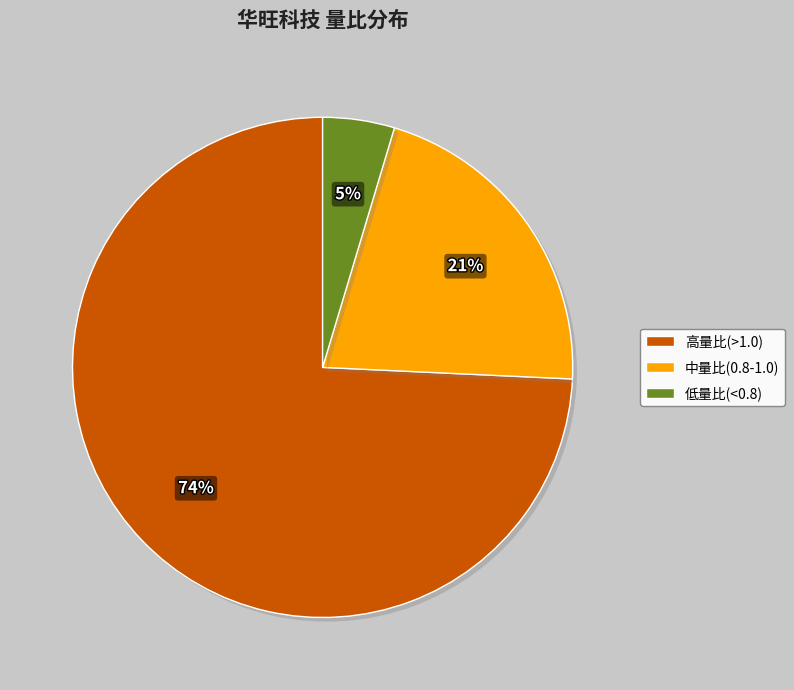

The 中量比(0.8-1.0) slice represents 35% of the pie. True or false?

False